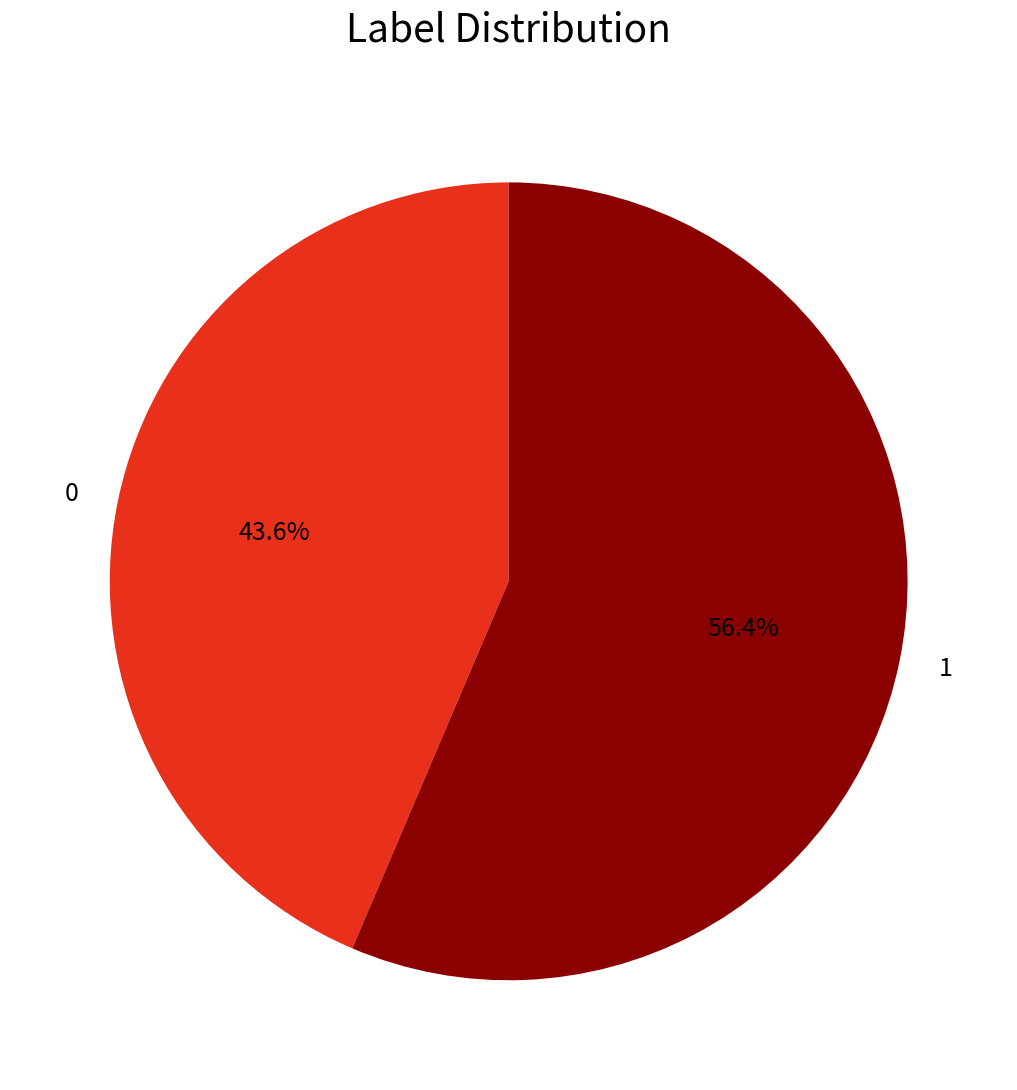

How many slices are in this pie chart?

2